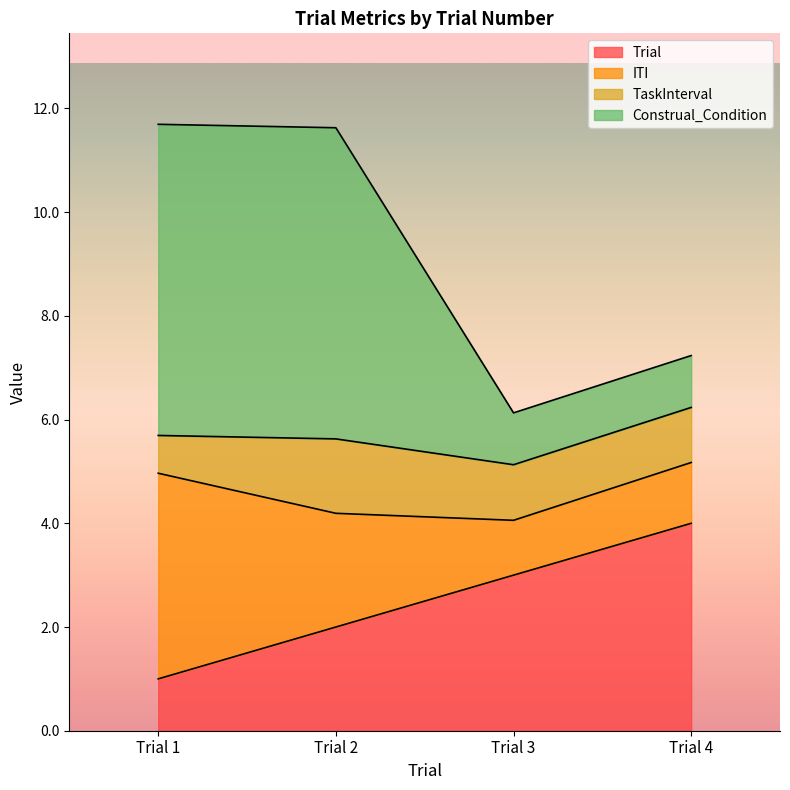

List the labels in order of Trial value, largest first.

Trial 4, Trial 3, Trial 2, Trial 1